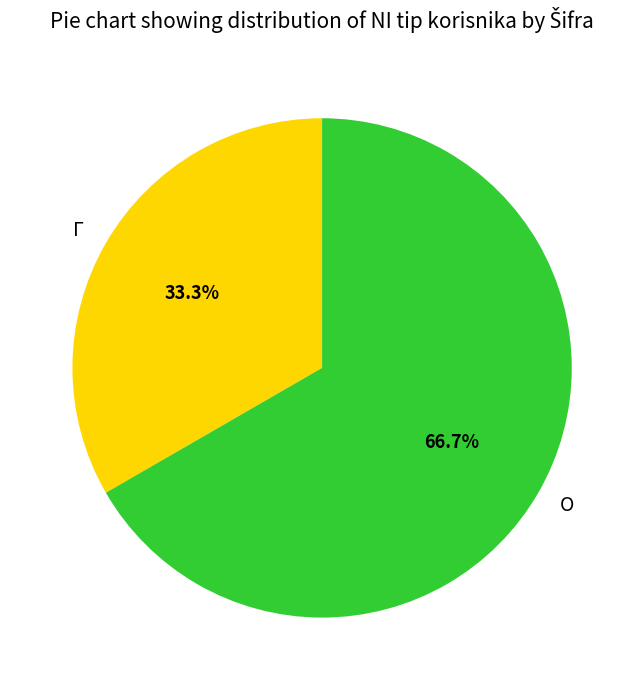

Count the number of slices in the pie.

2